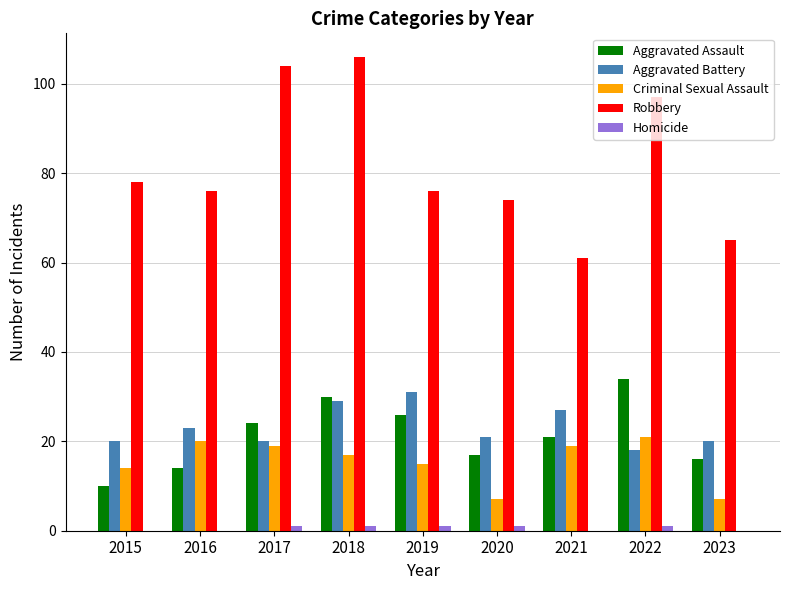

The Aggravated Assault series shows 27 at 2020. True or false?

False